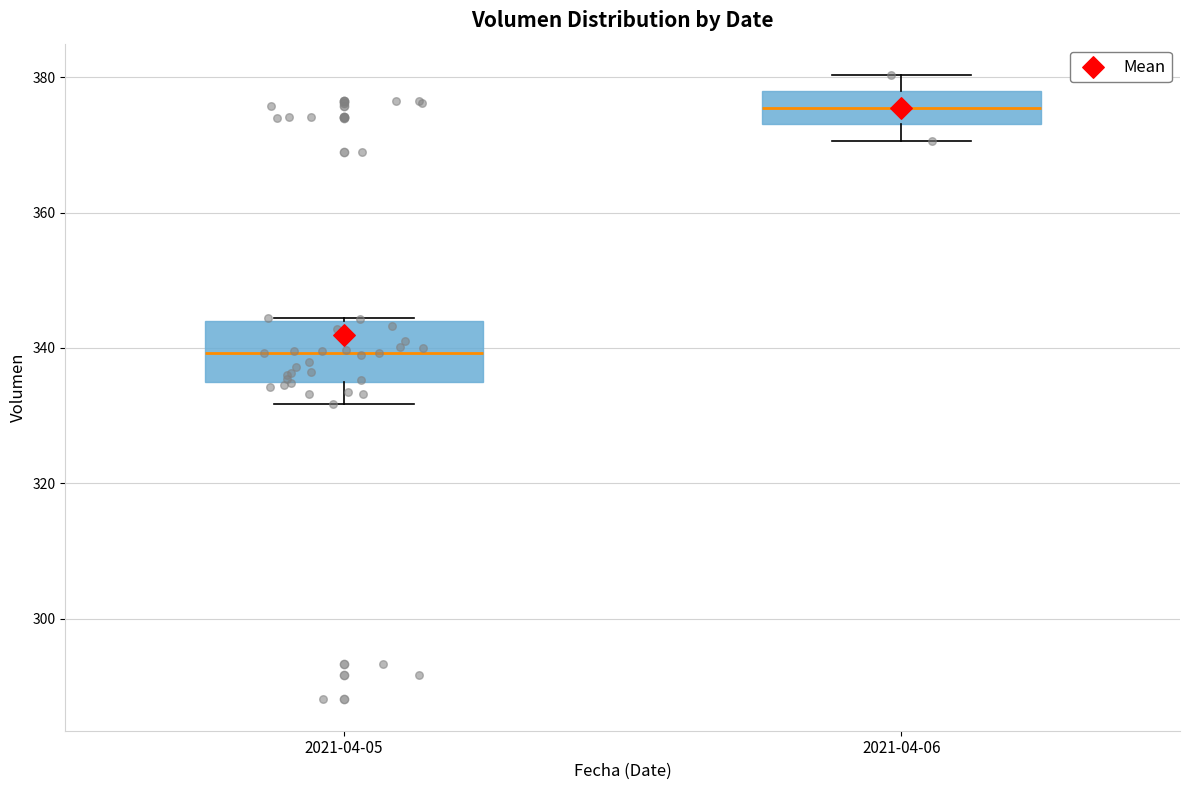

Where does the median line of the box for 2021-04-06 sit on the y-axis? The values are not printed on the chart, so give them approximately, as read against the axis.

376